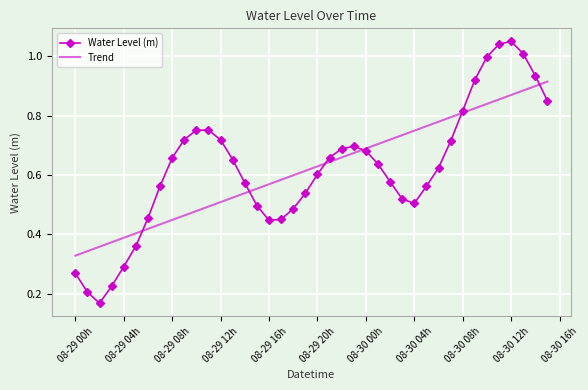

Which series has the widest spread of values?

Water Level (m)